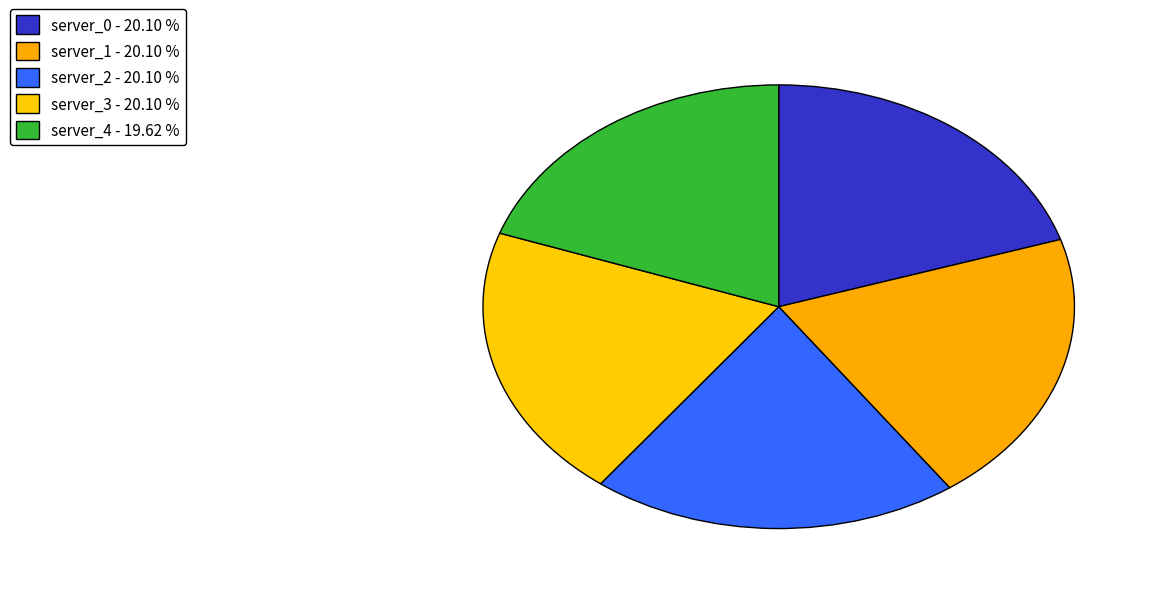

How many segments does this pie chart have?

5